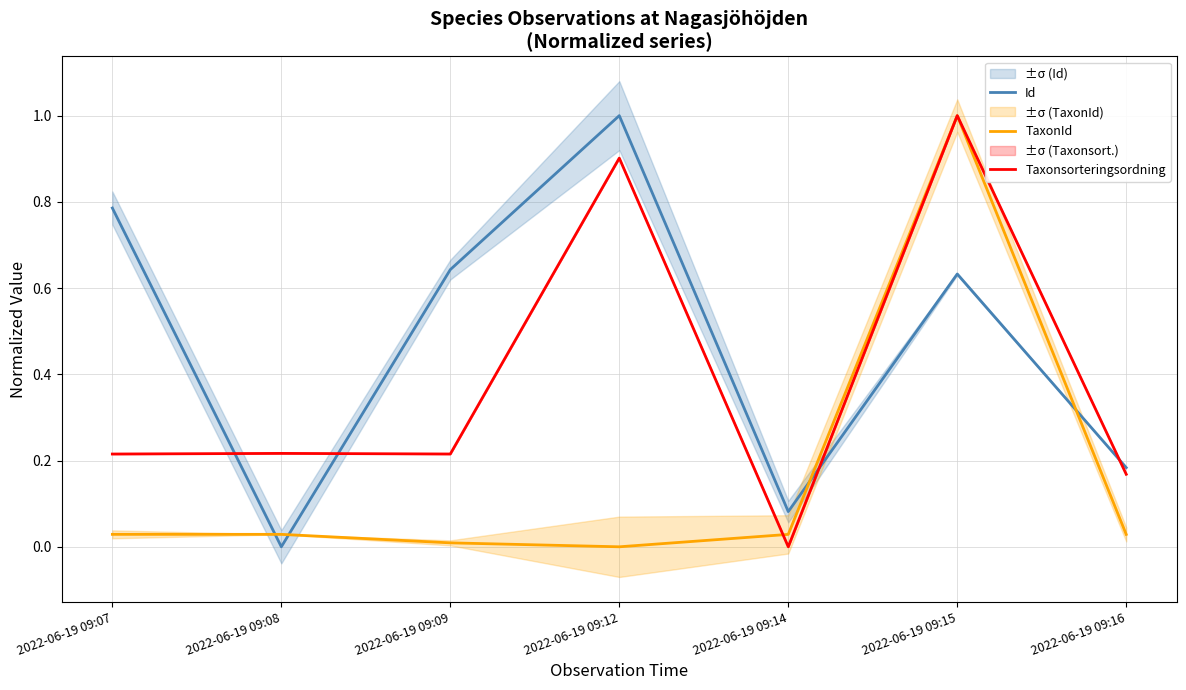

Rank the series at 2022-06-19 09:08 from lowest to highest value.

Id, TaxonId, Taxonsorteringsordning